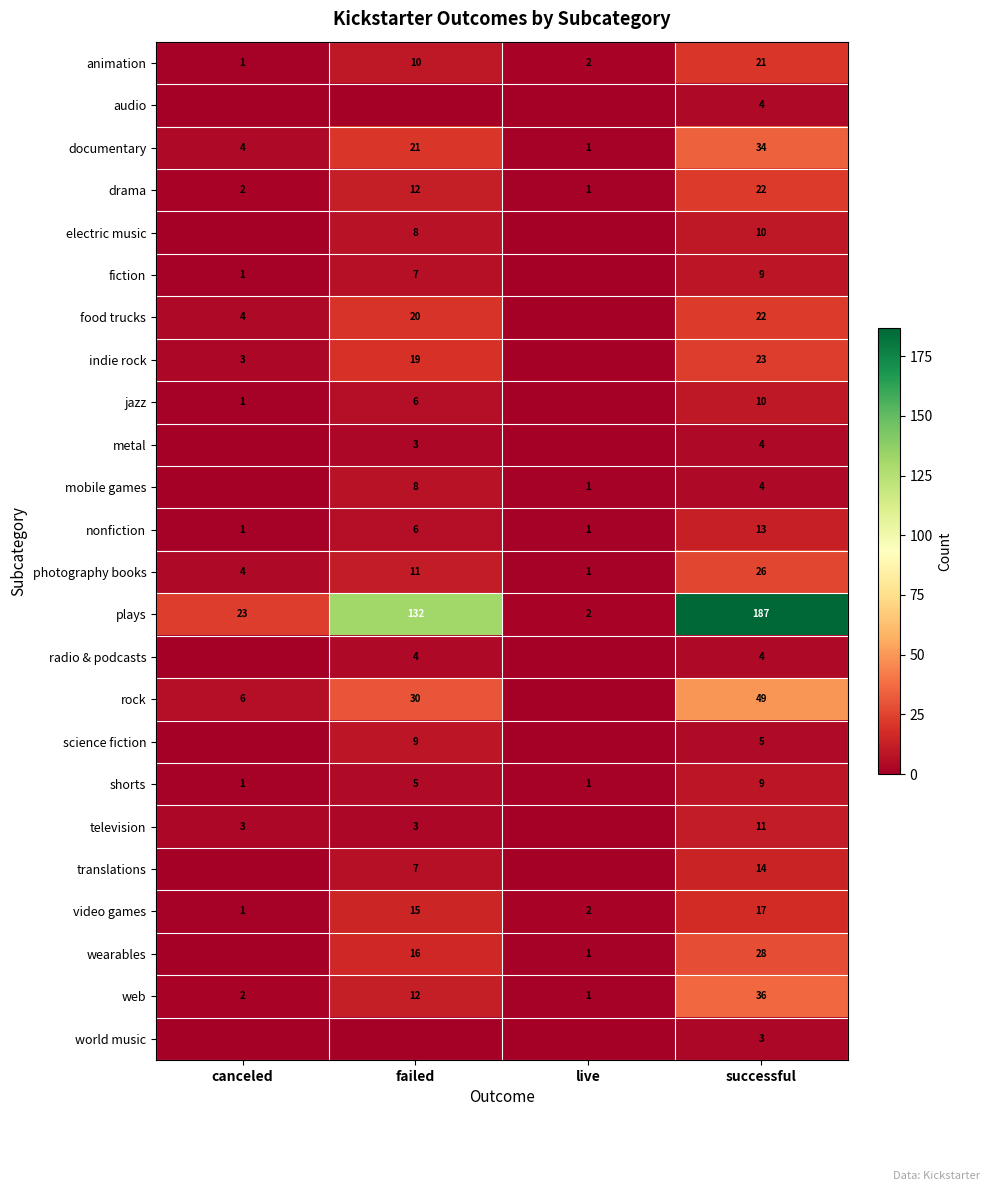

Rank the categories by documentary value from lowest to highest.

live, canceled, failed, successful